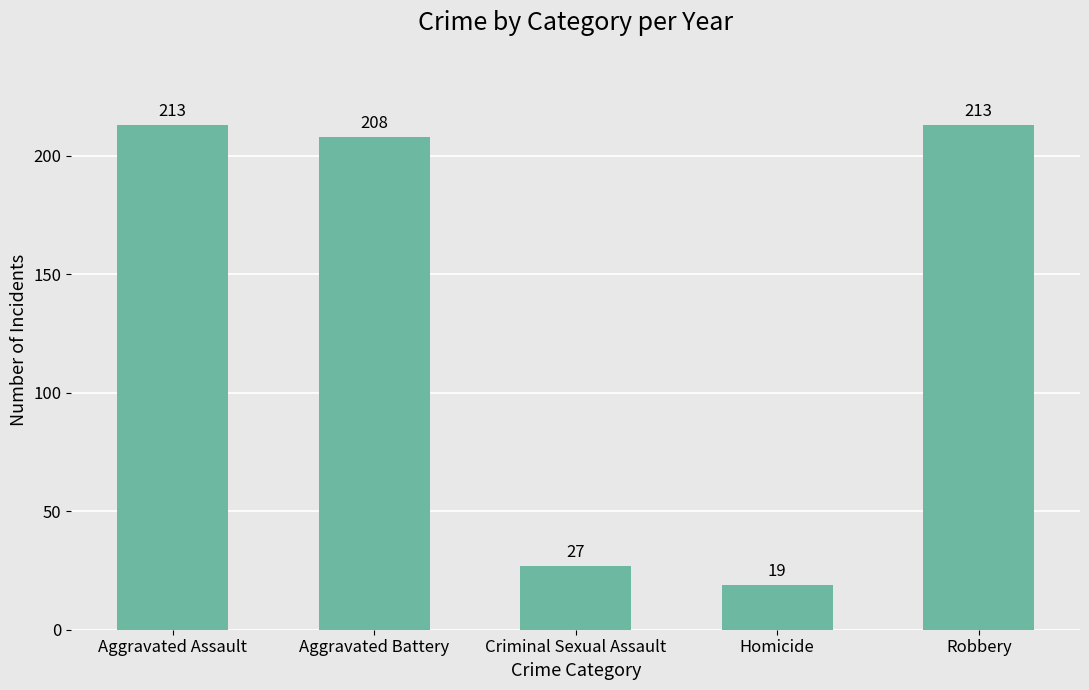

Which label corresponds to the smallest value in the chart?

Homicide